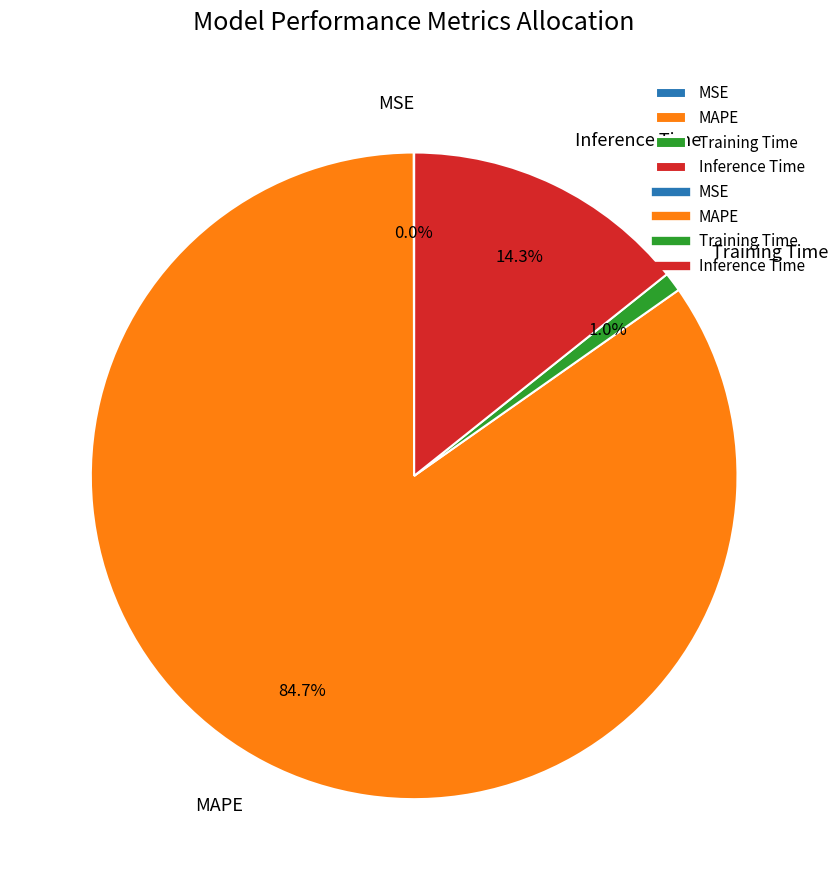

Which slice represents more than half of the pie?

MAPE